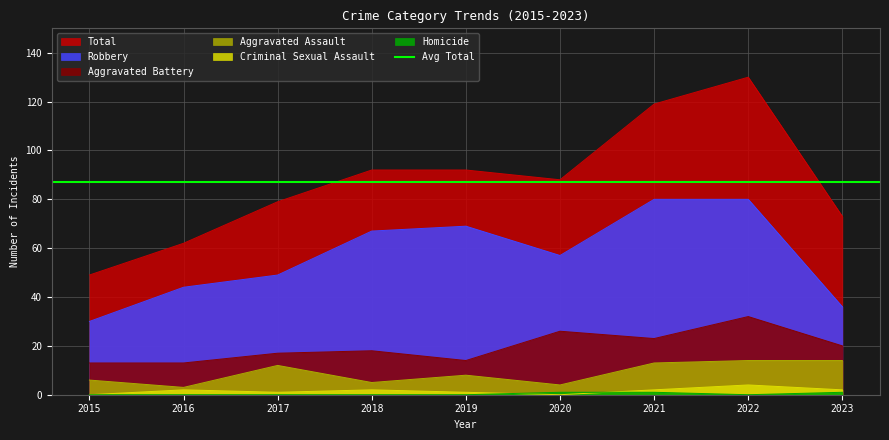

At which label is Aggravated Assault closest to 8?

2019